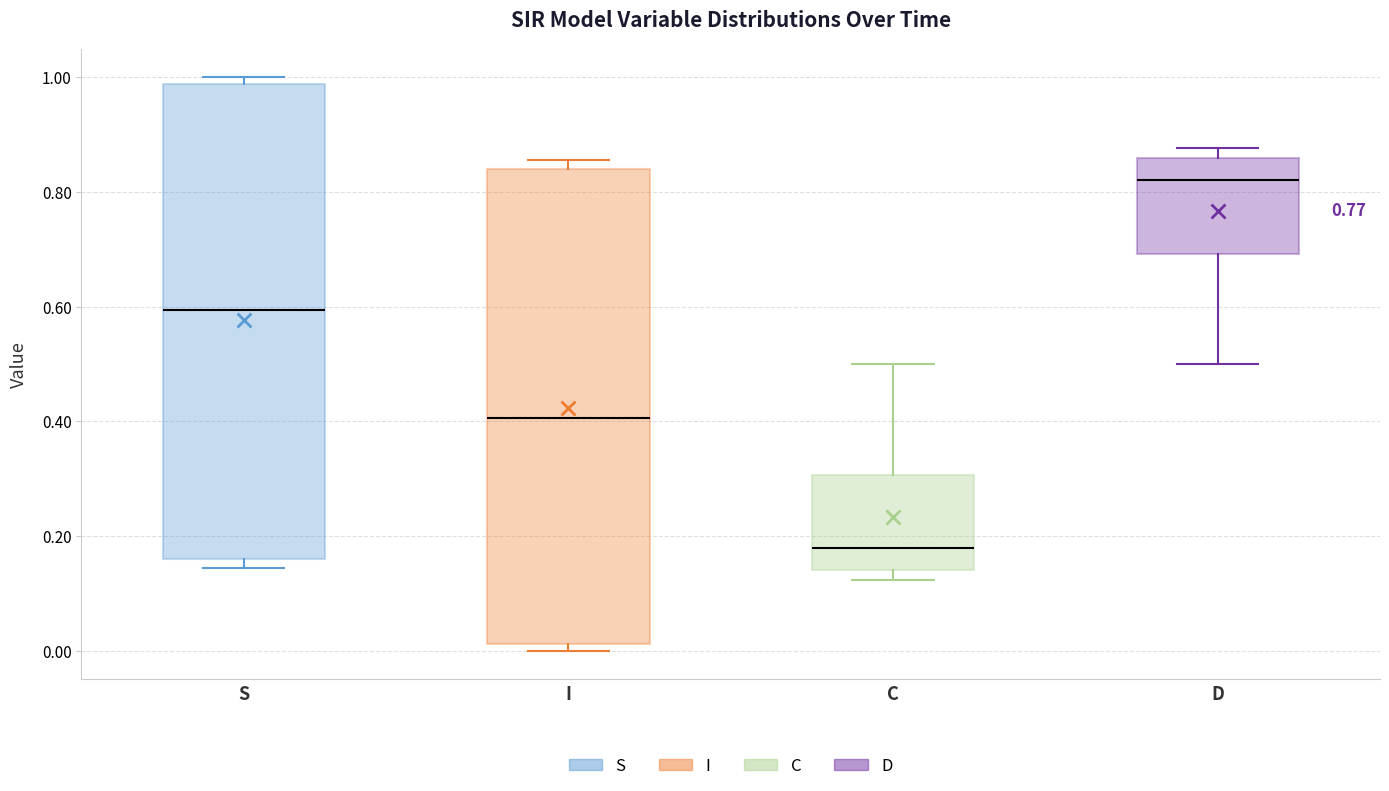

Where does the median line of the box for I sit on the y-axis? The values are not printed on the chart, so give them approximately, as read against the axis.

0.40